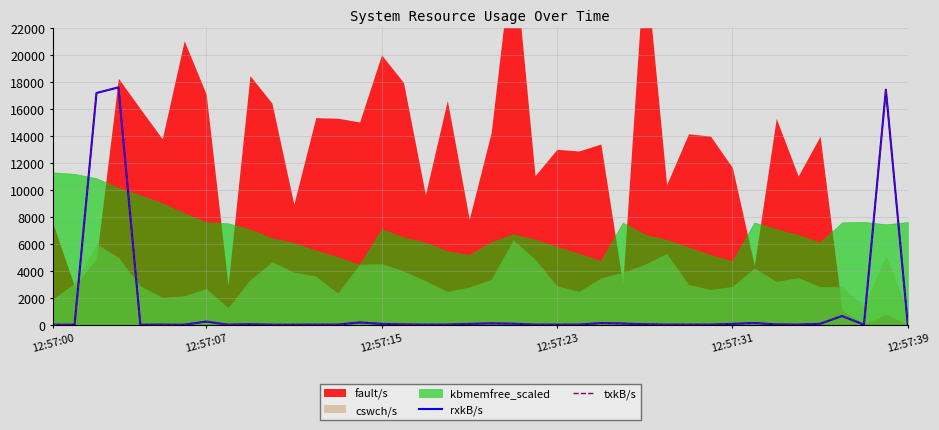

The rxkB/s series shows 104.7 at 20. True or false?

True